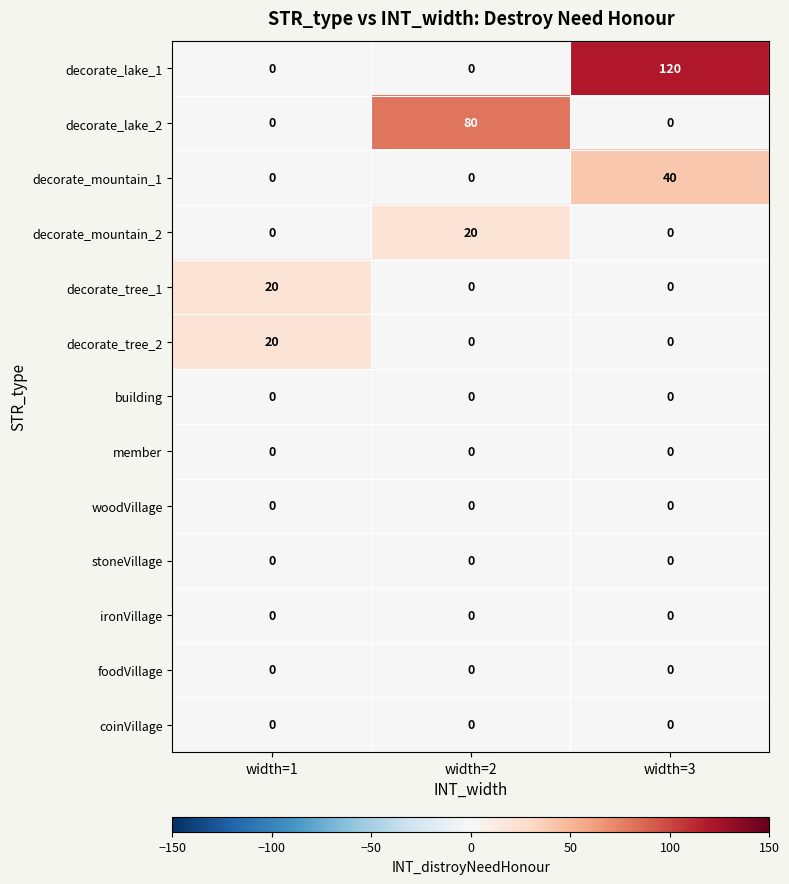

The decorate_tree_1 series shows -7 at width=3. True or false?

False